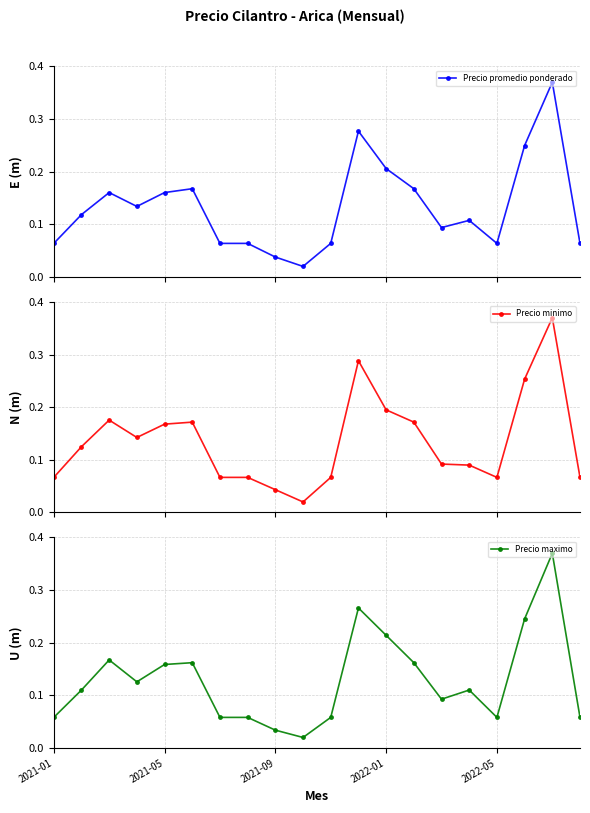

What is the average value of the Precio minimo series?

0.1